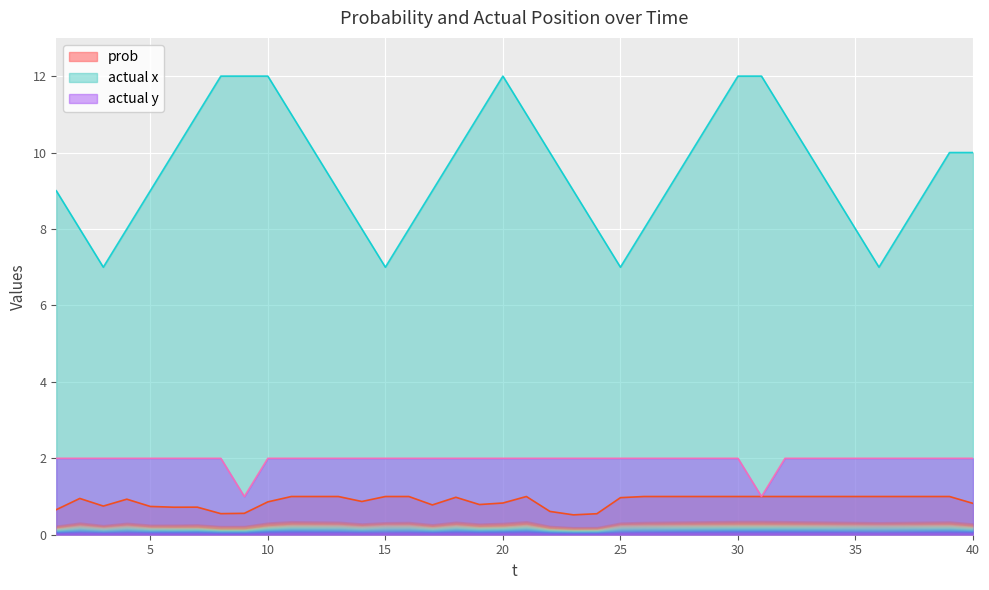

What is the difference between the highest and lowest values at 3?

6.2